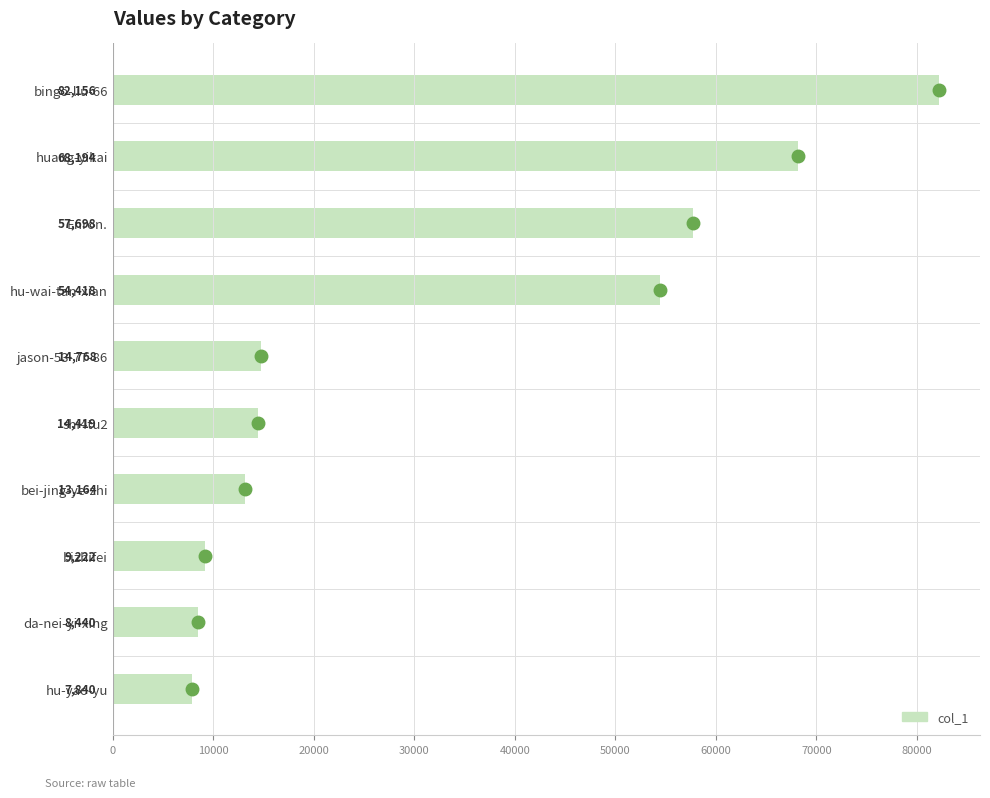

How many data points does each series have?

10